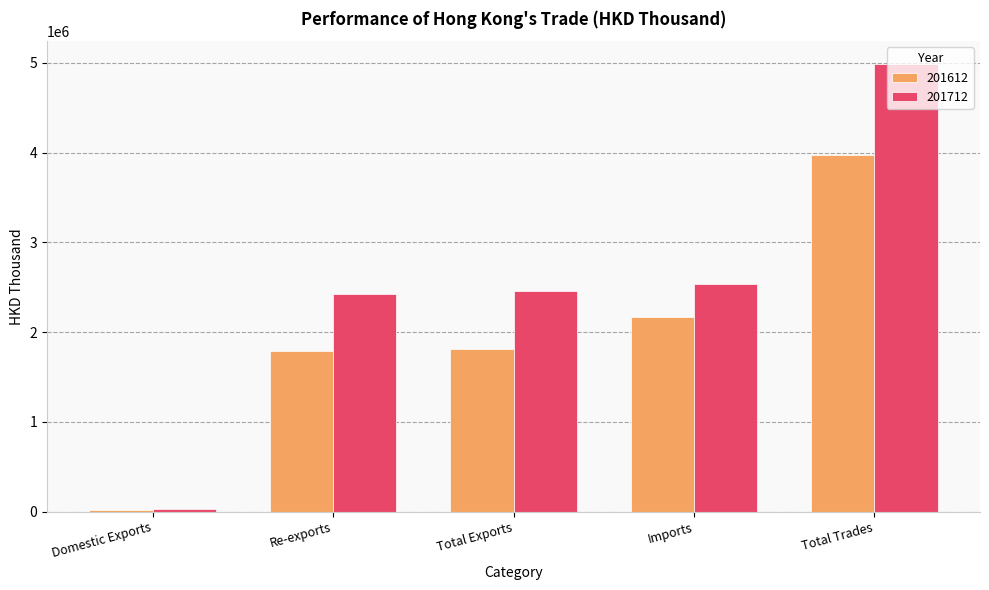

What is the sum of the 201612 values at Total Exports and Imports?

3975678.7